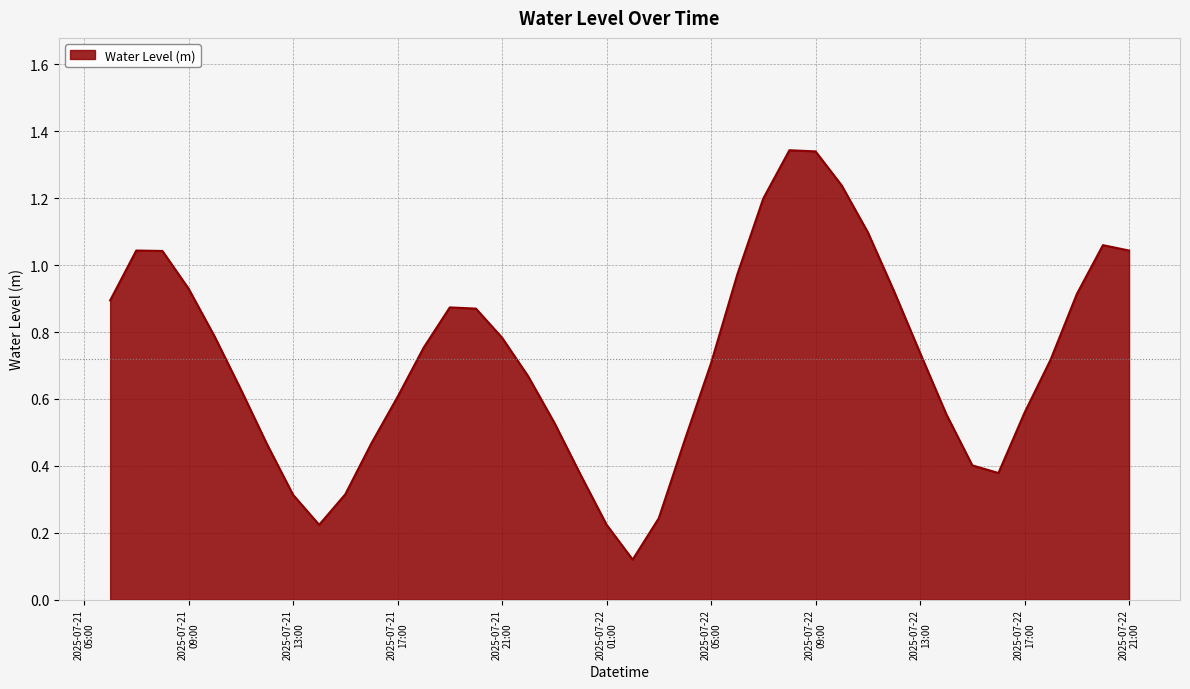

Is this an area chart (filled region under the line)?

Yes